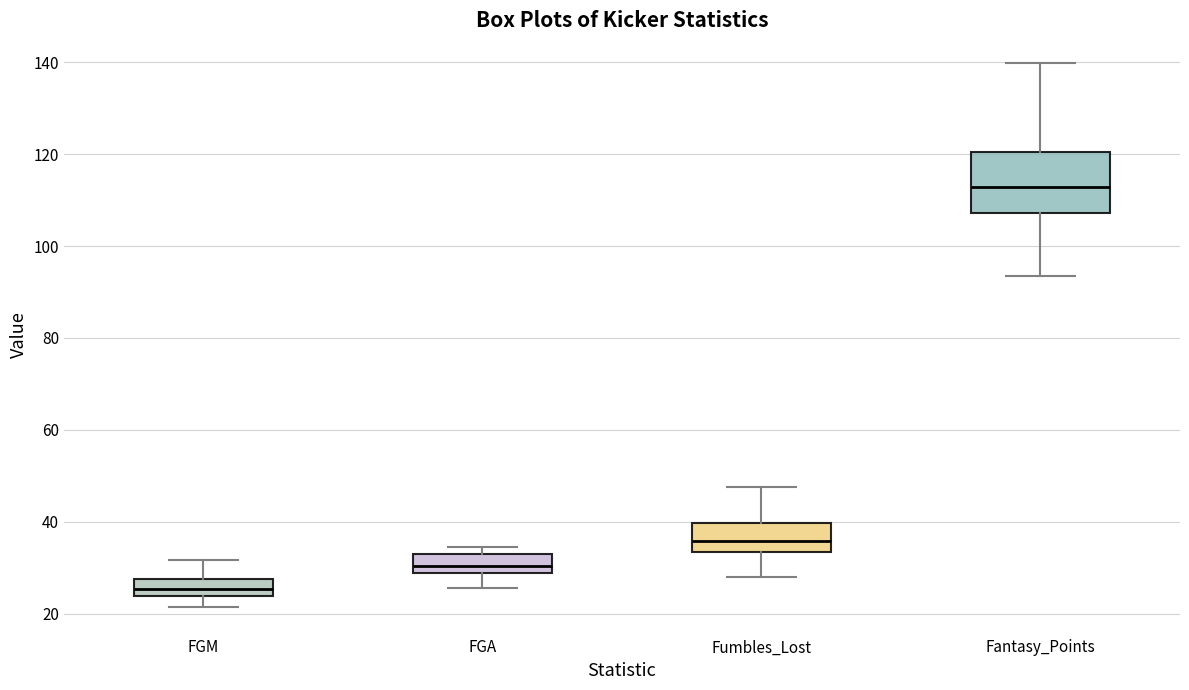

Which box is the tallest, from its lower edge to its upper edge?

Fantasy_Points